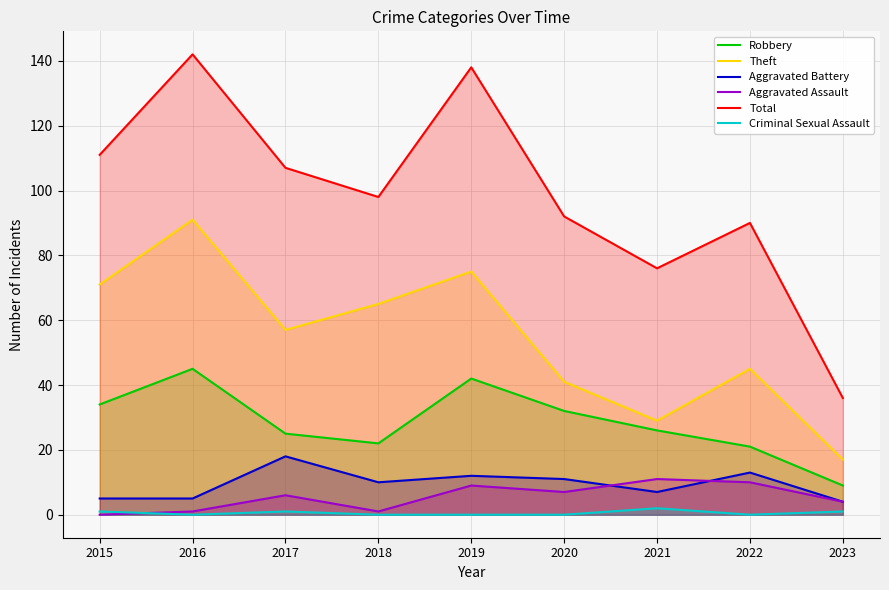

How many times do Criminal Sexual Assault and Aggravated Assault cross each other?

1